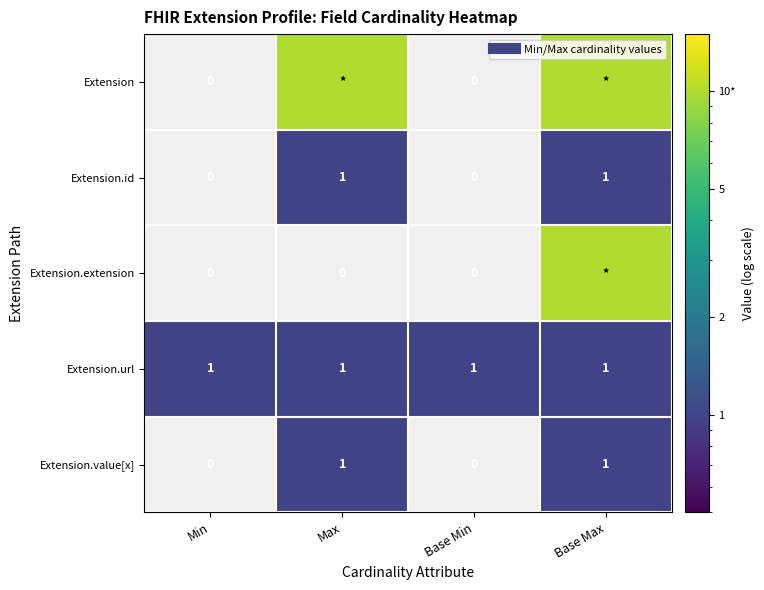

Which category has the highest value in the Extension.url series?

Min